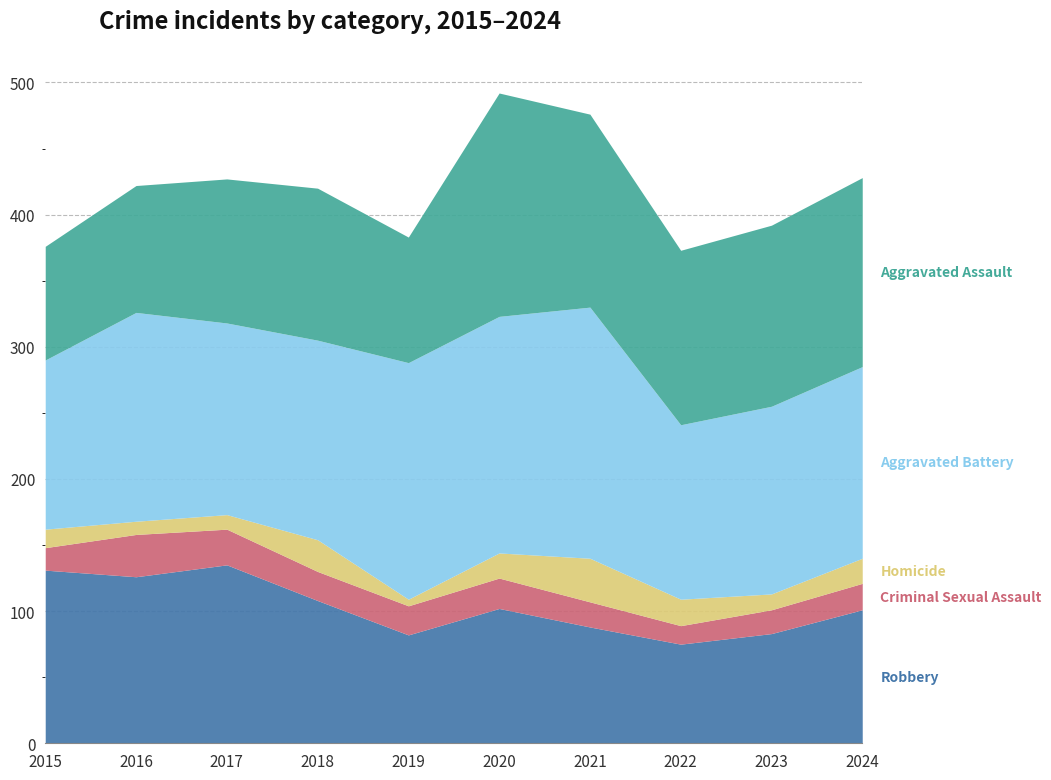

Between 2018 and 2024, which is larger?

2018